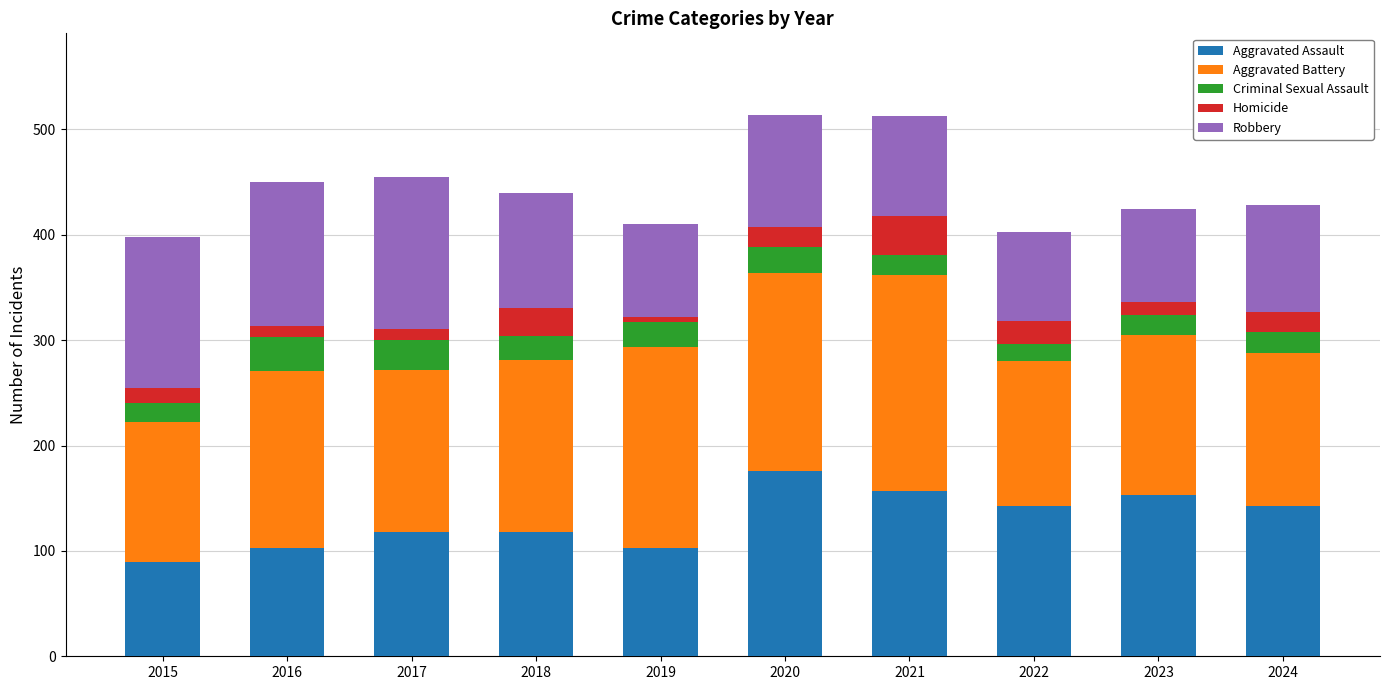

What is the total value across all series at 2024?

428